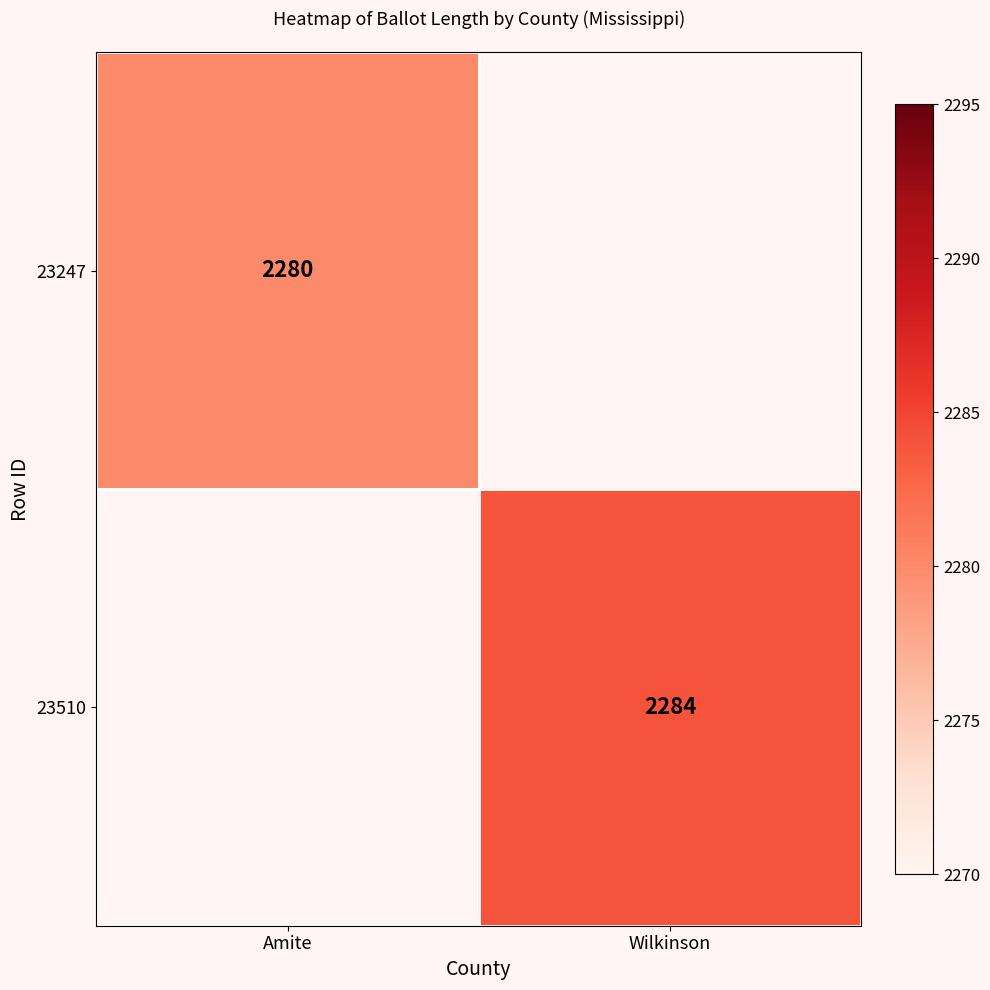

True or false: 23510 has a value of 1207.6 at Wilkinson.

False